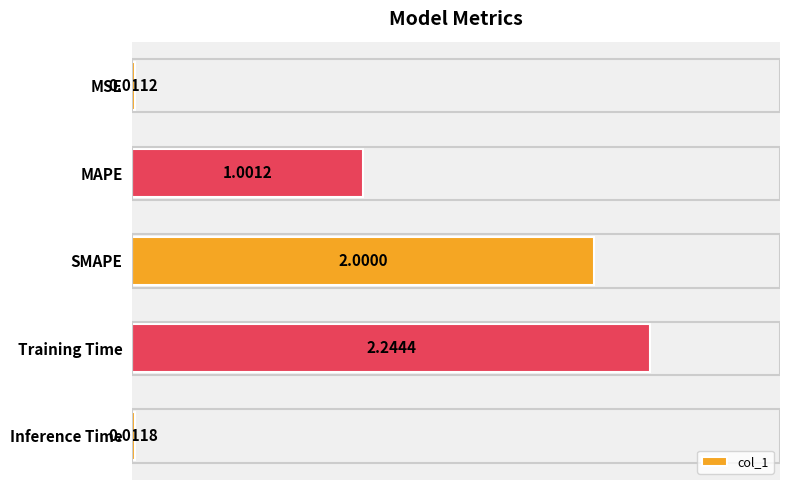

Rank the categories by value from highest to lowest.

Training Time, SMAPE, MAPE, Inference Time, MSE